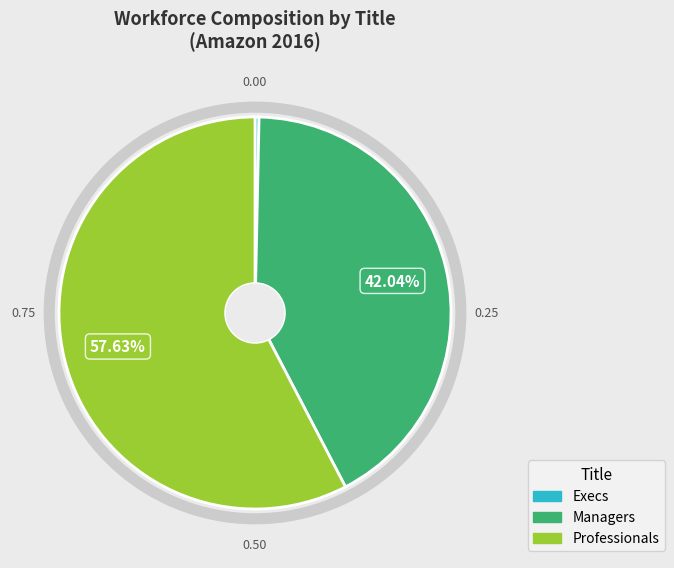

Combined, do Managers and Professionals account for over 50%?

Yes